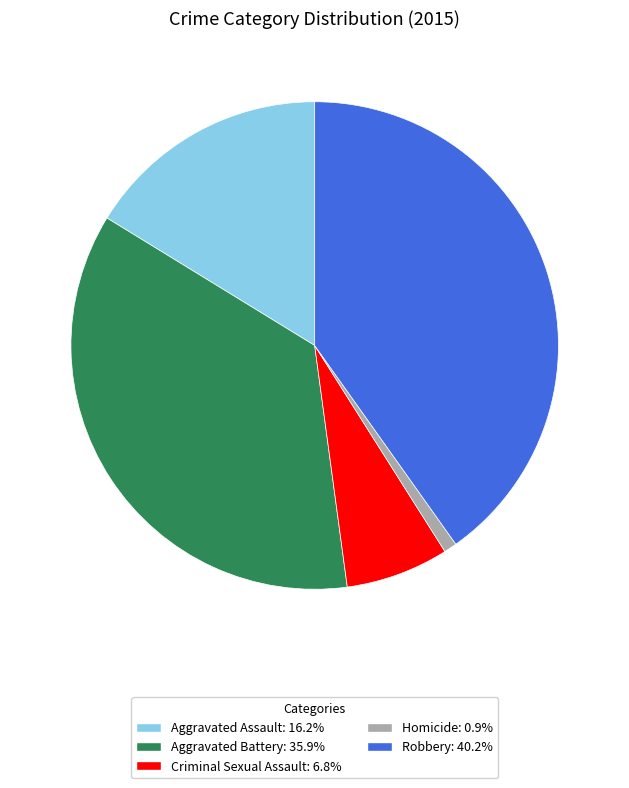

Approximately how many times larger is the value at Robbery compared to Aggravated Battery?

1.1